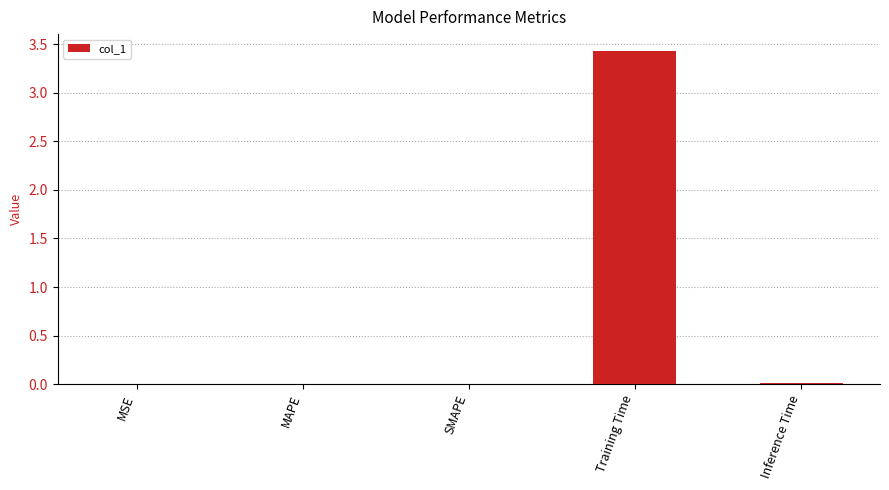

What is the sum of all values?

3.5